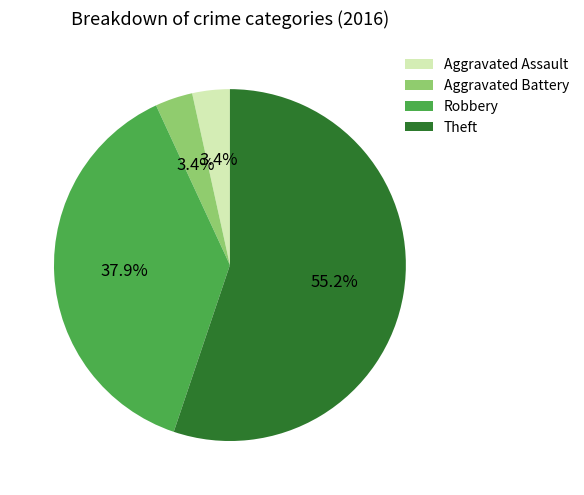

To the nearest percent, what is the combined percentage of Robbery and Aggravated Assault?

41%